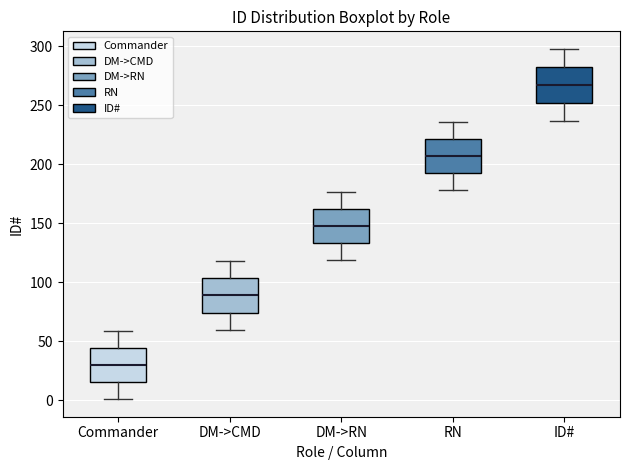

Reading left to right, transcribe this box plot: for each box, give where its median line is, the range the box spans, and where its two whiskers end, as read against the y-axis. The values are not printed on the chart, so give them approximately, as read against the axis.

Commander: median 30, box 15 to 45, whiskers 0 to 60
DM->CMD: median 90, box 75 to 105, whiskers 60 to 120
DM->RN: median 150, box 135 to 165, whiskers 120 to 175
RN: median 205, box 195 to 220, whiskers 180 to 235
ID#: median 270, box 250 to 285, whiskers 235 to 300